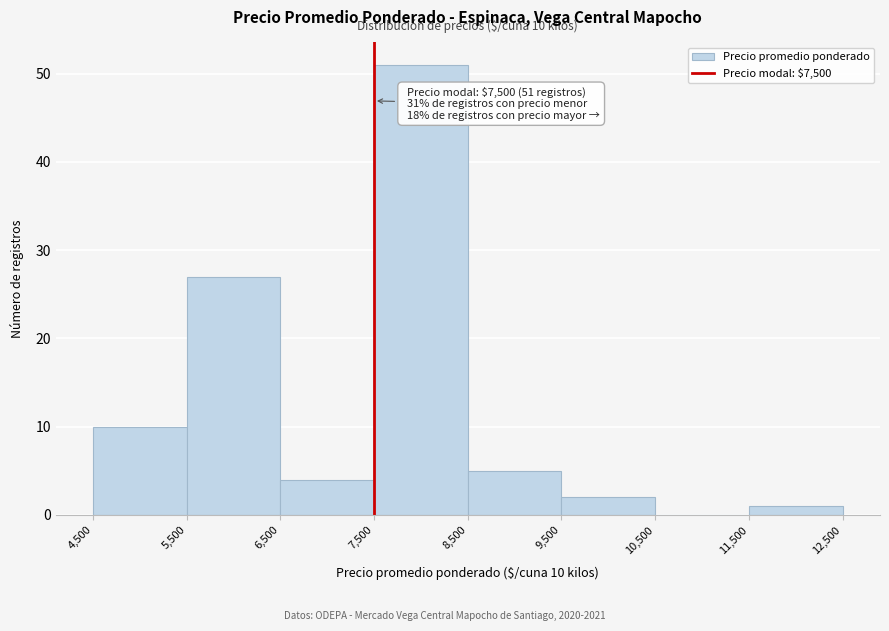

Over which range of the x-axis is the bar tallest?

7,500 to 8,500